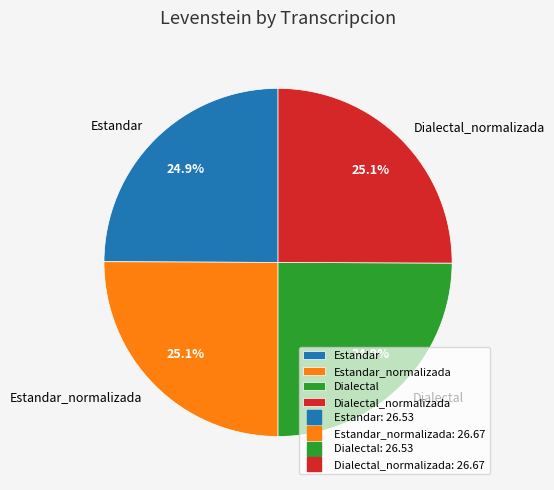

Does Estandar_normalizada represent more than half of the total?

No